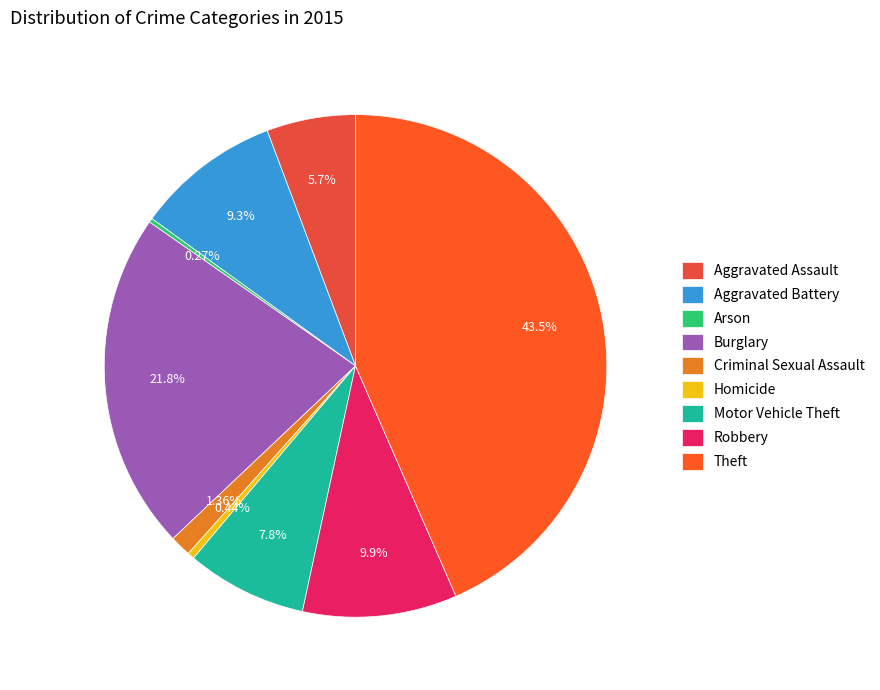

Is there any slice that represents more than half of the pie?

No